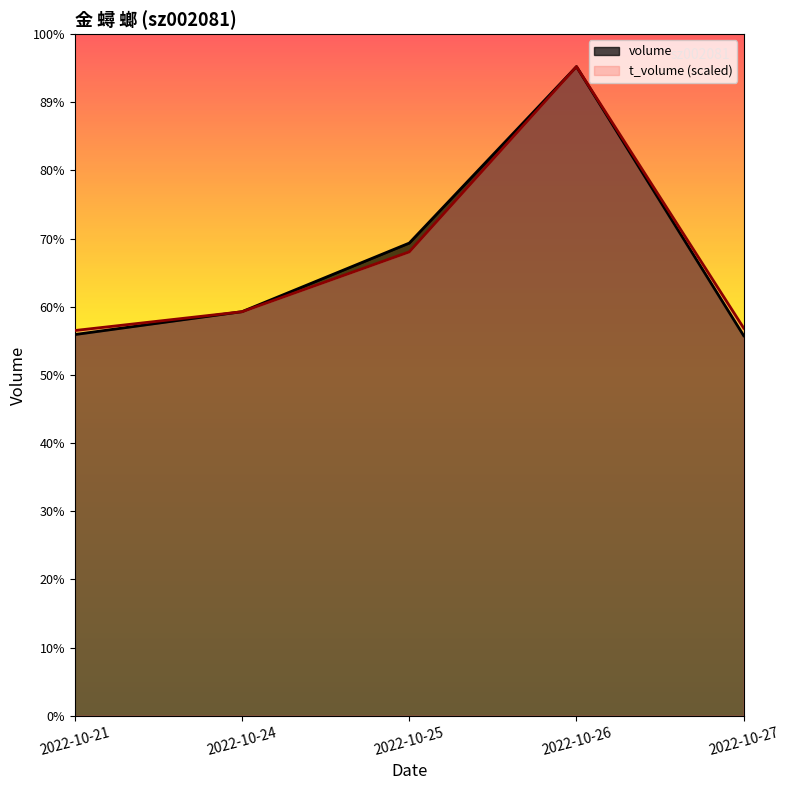

True or false: volume has a value of 65539.4 at 2022-10-25.

False